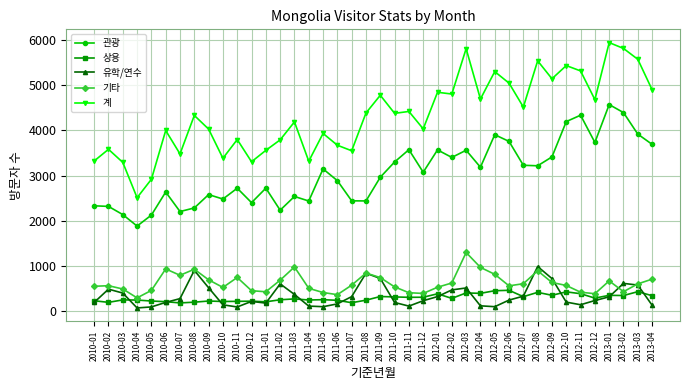

After their last crossing, which series has the higher values: 기타 or 유학/연수?

기타